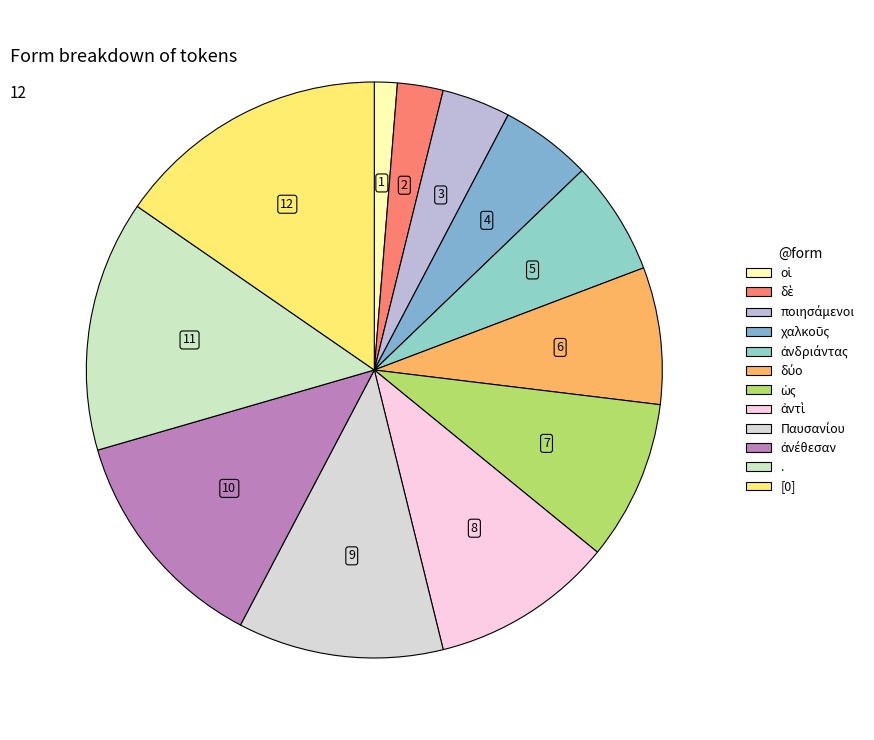

How many slices are in this pie chart?

12